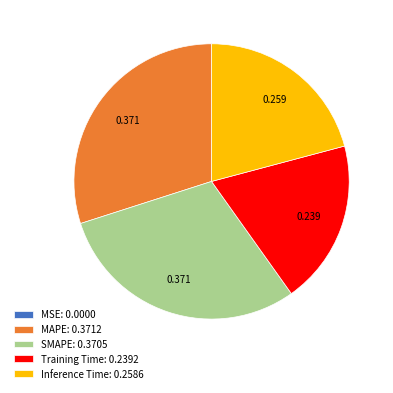

Is there a majority slice in this chart?

No